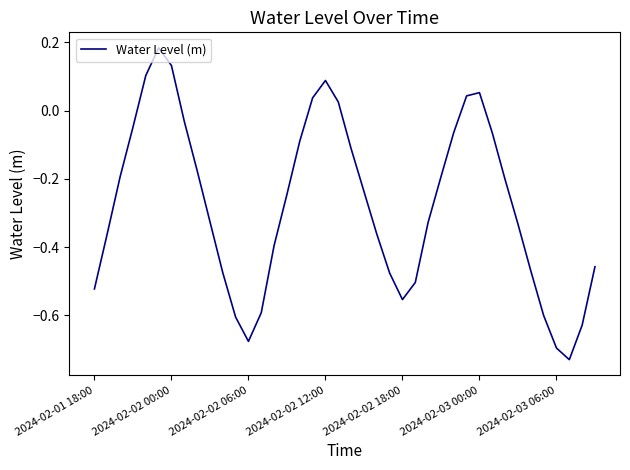

How many lines are shown in the chart?

1